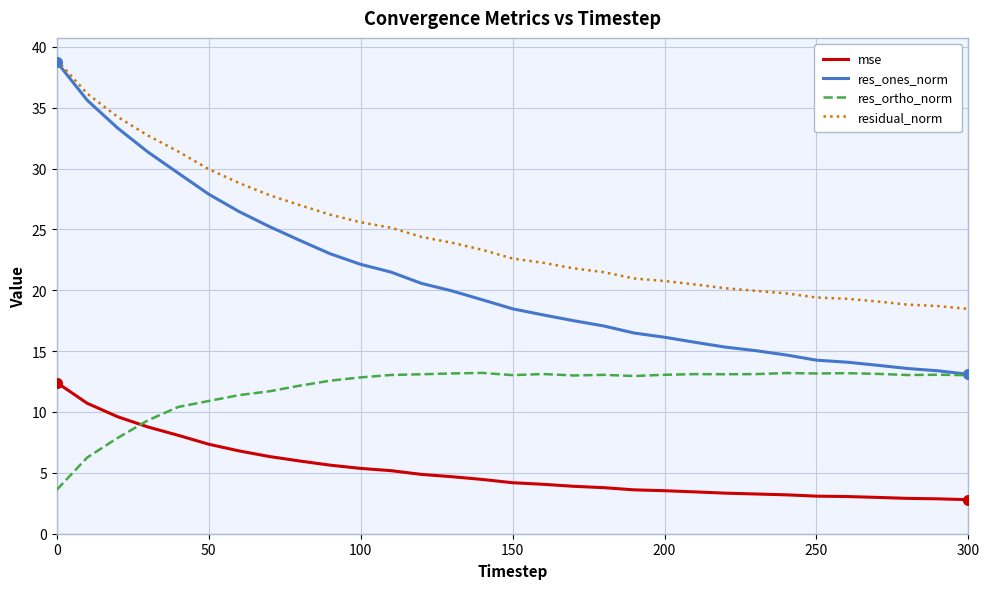

True or false: mse and res_ones_norm intersect in this chart.

False